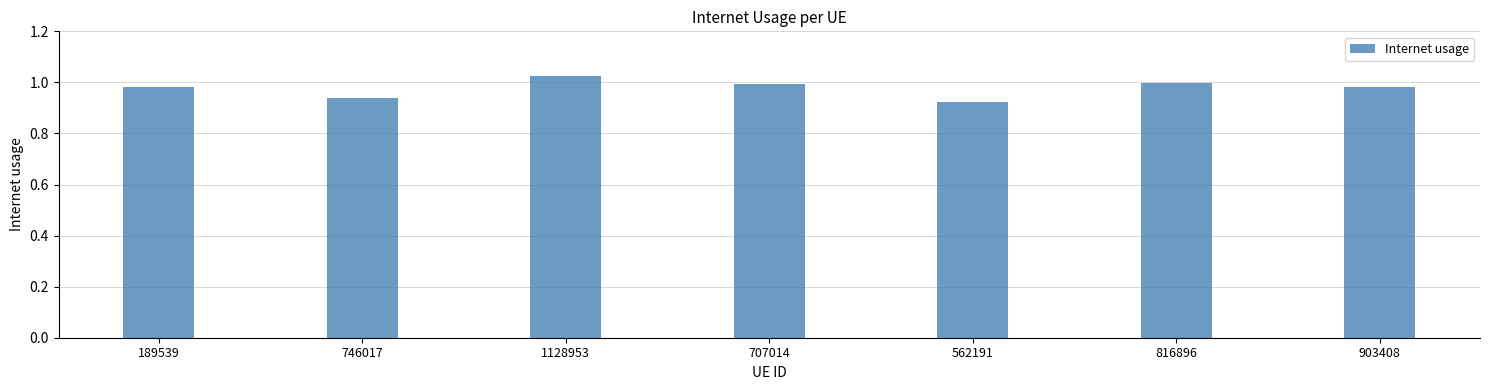

At which category does the chart reach its peak across all series?

1128953